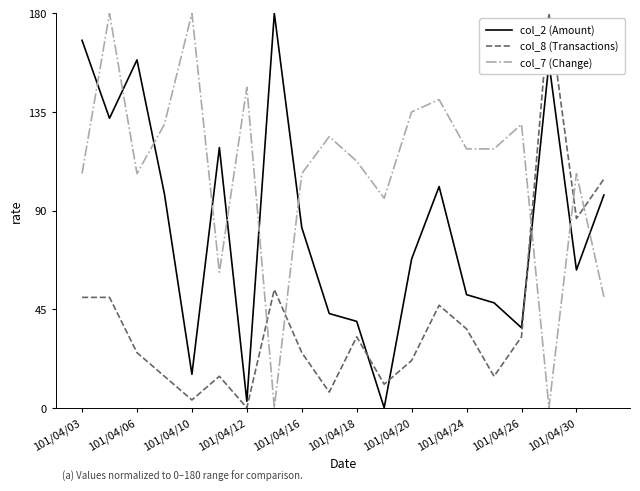

What is the maximum value for col_7 (Change)?

180.0